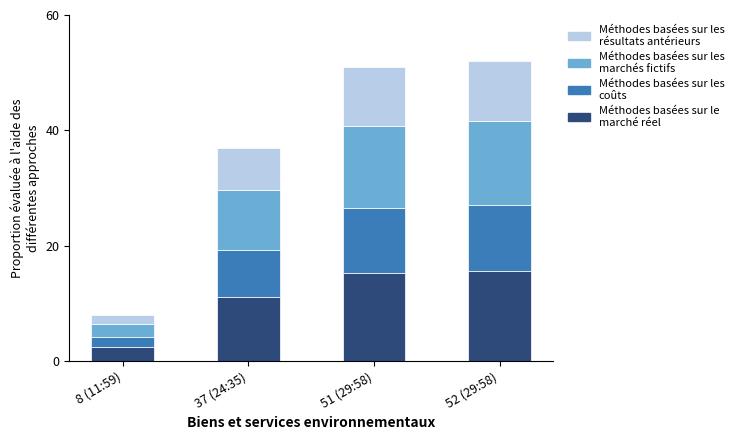

What is the total value across all series at 51 (29:58)?

51.0